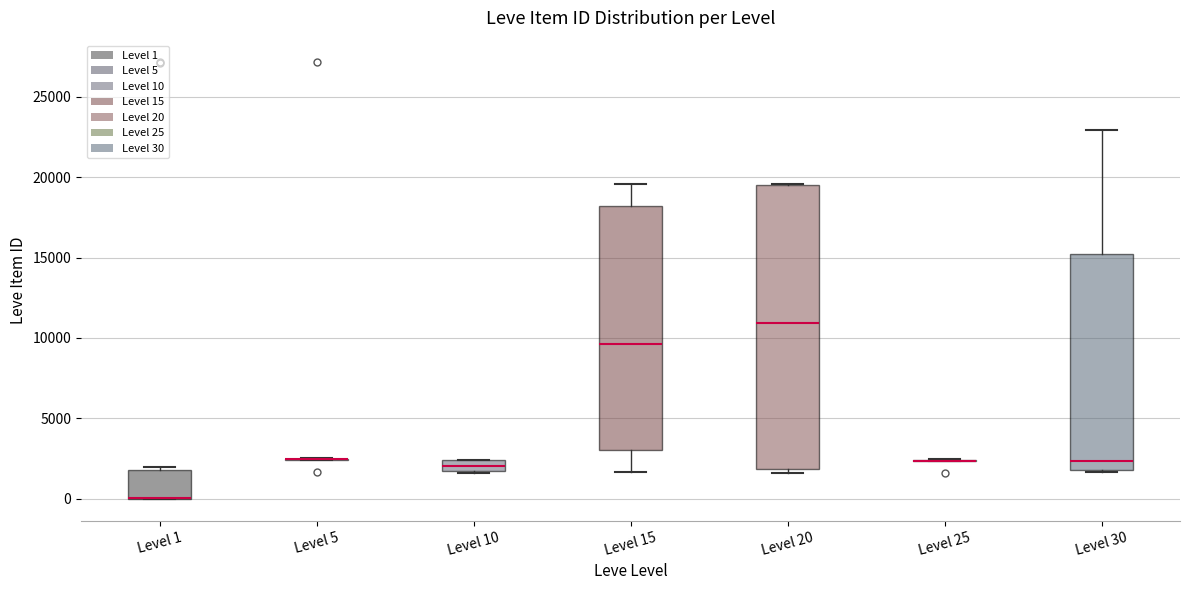

Comparing the boxes themselves (not the whiskers), which one is the tallest?

Level 20